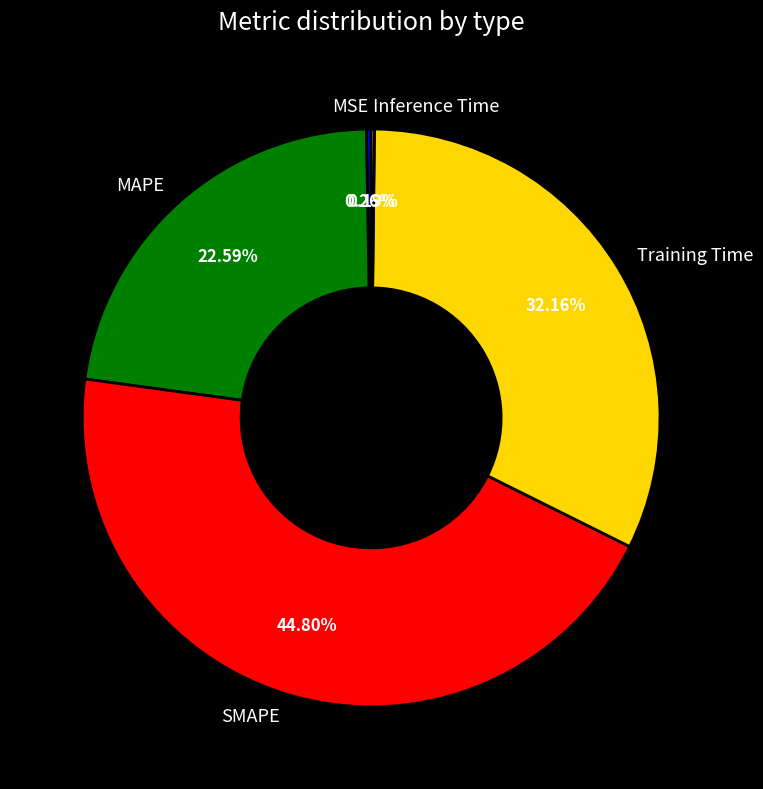

Is there any slice that represents more than half of the pie?

No